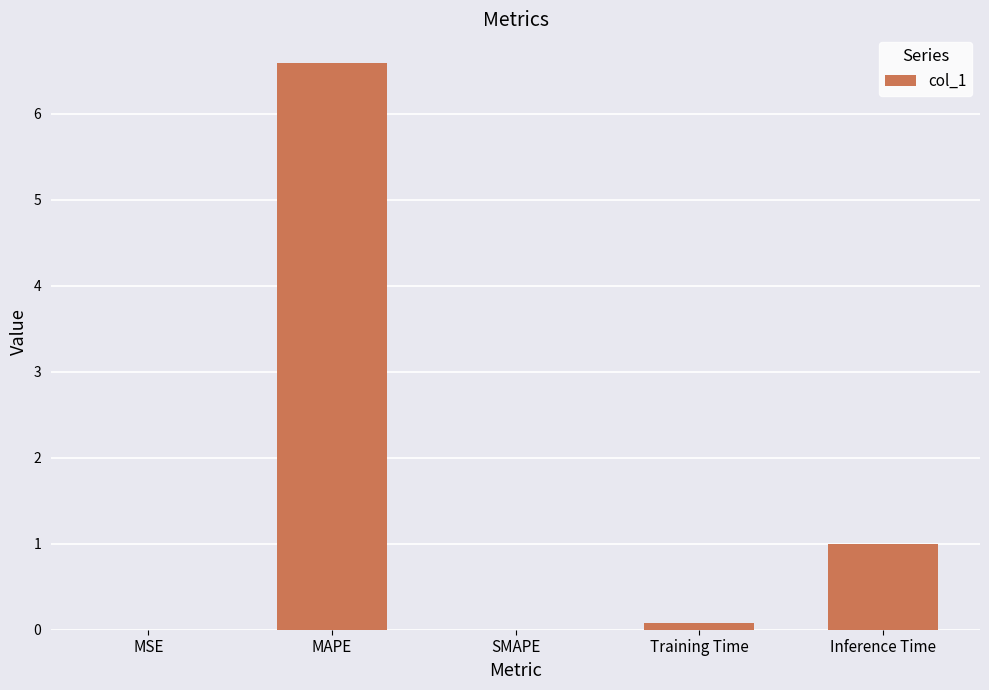

At which category does the chart reach its peak across all series?

MAPE